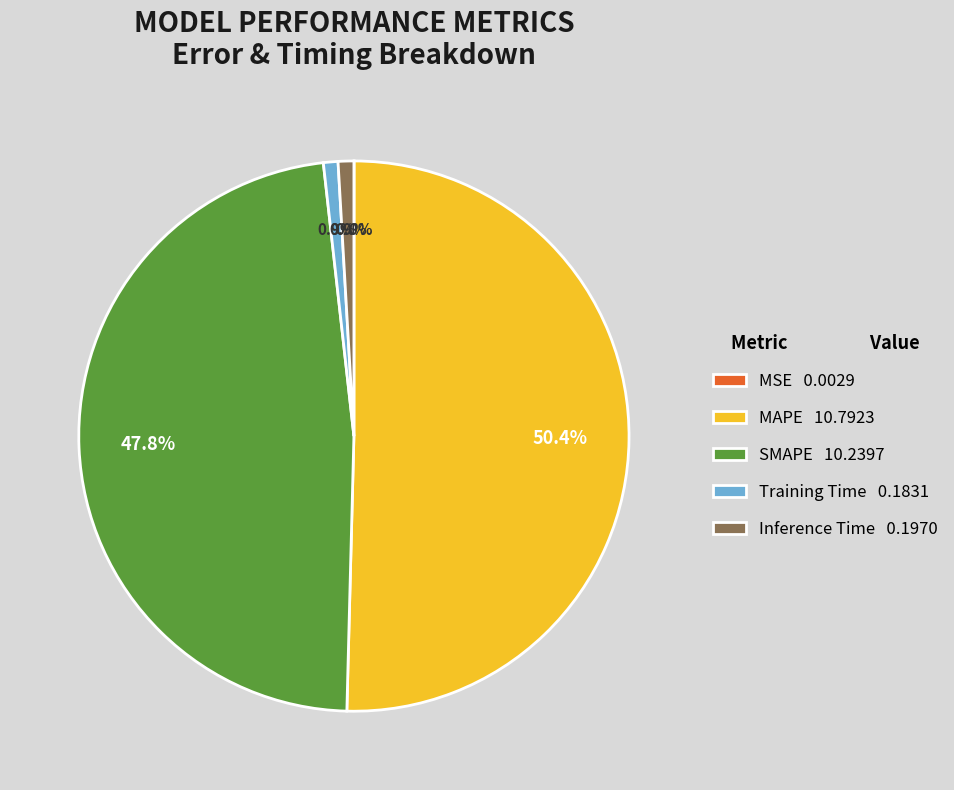

What is the total percentage of Training Time and SMAPE?

48.7%